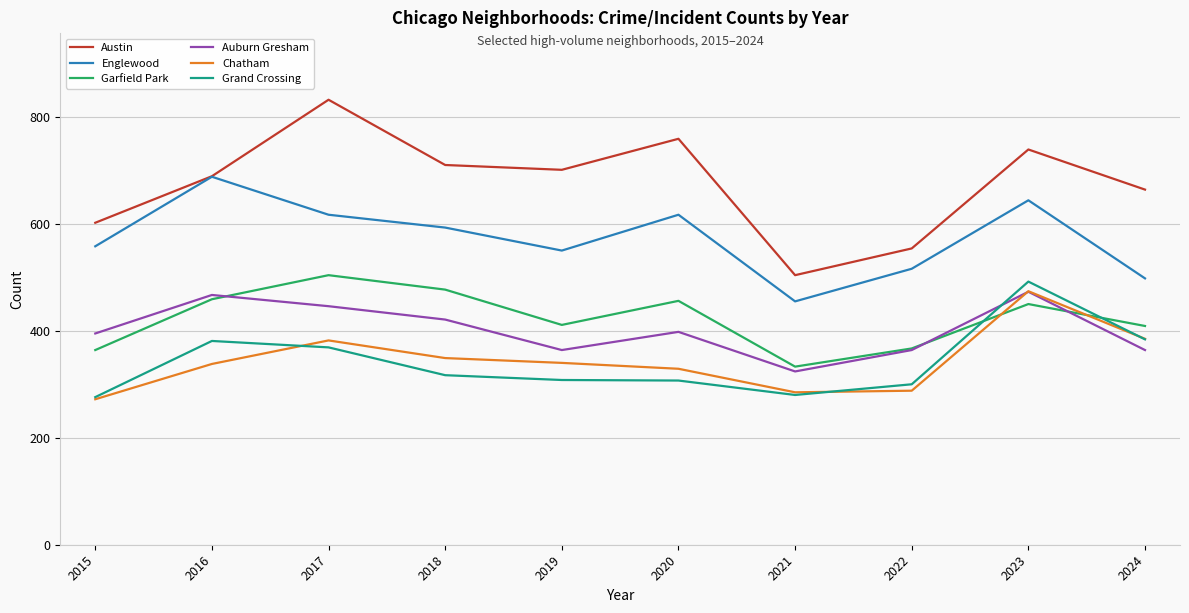

Which series has the widest spread of values?

Austin